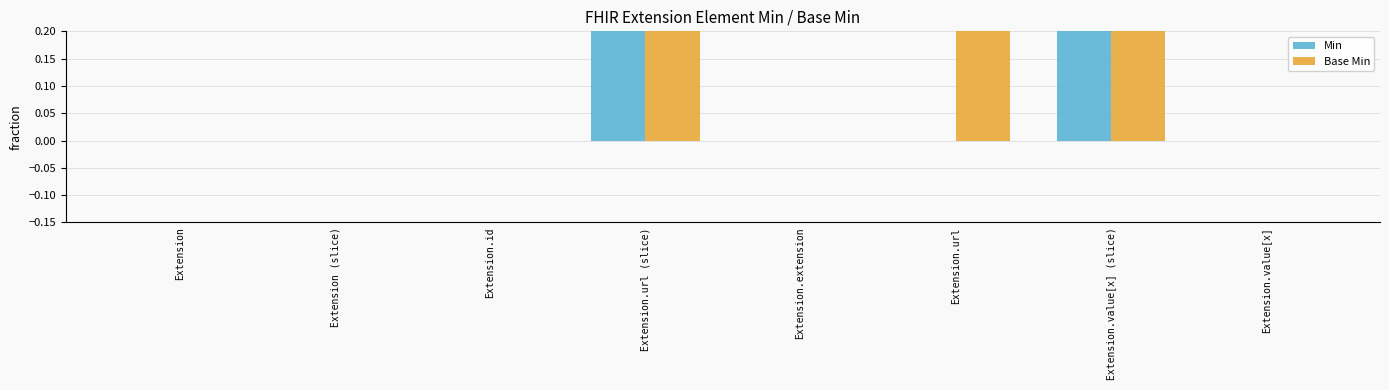

Rank the series by their average value, from highest to lowest.

Base Min, Min